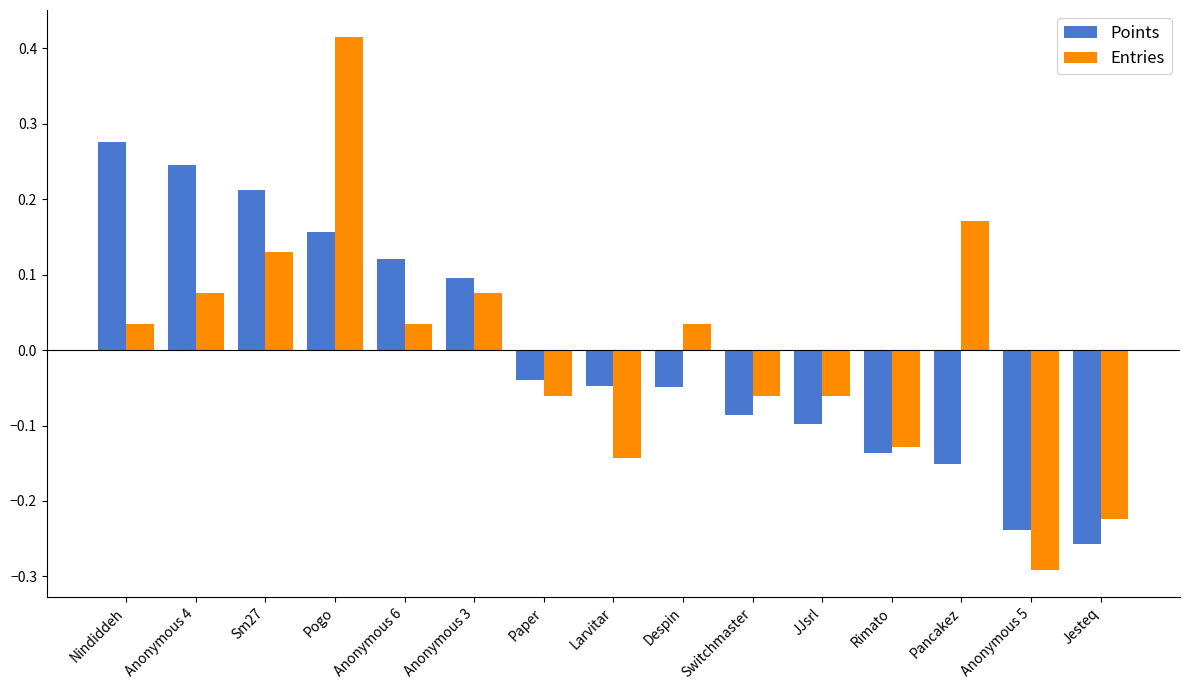

Rank the series at Jesteq from lowest to highest value.

Points, Entries